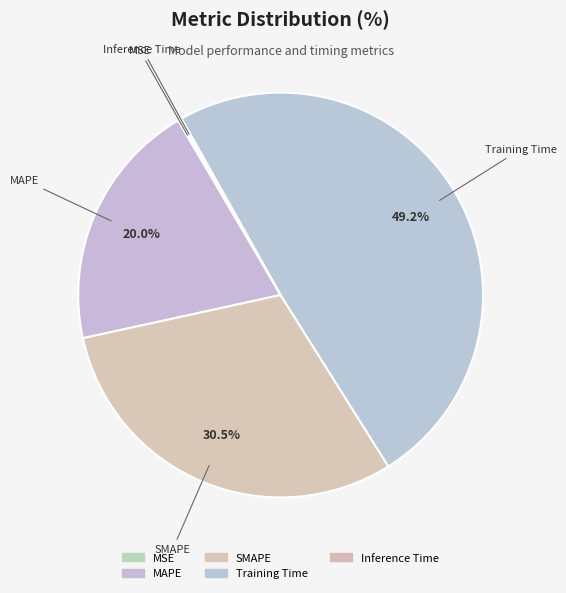

Between Inference Time and Training Time, which is larger?

Training Time